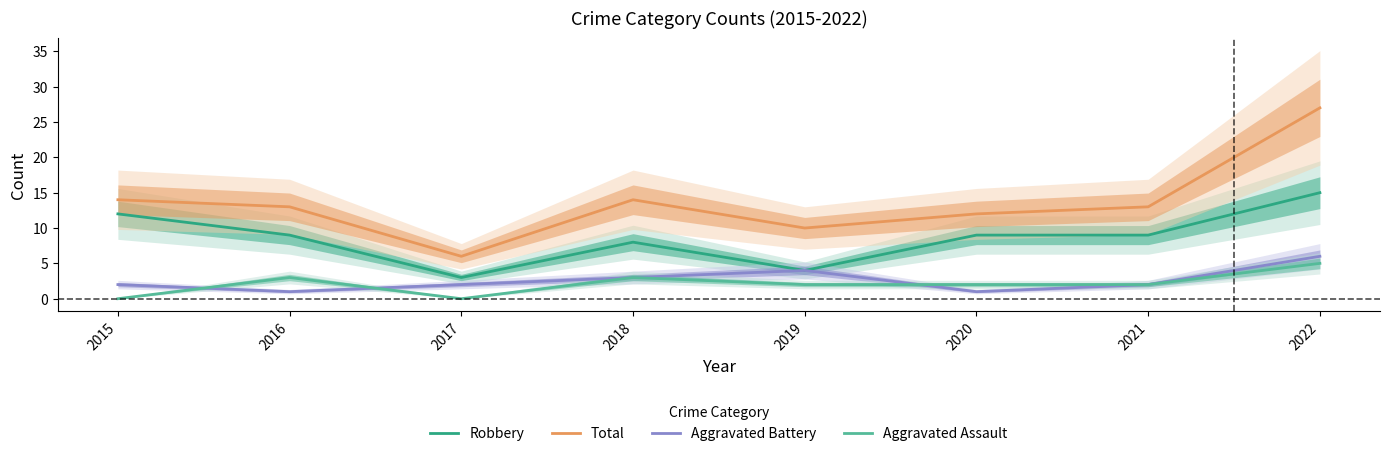

True or false: Total has a value of 13 at 2019.

False